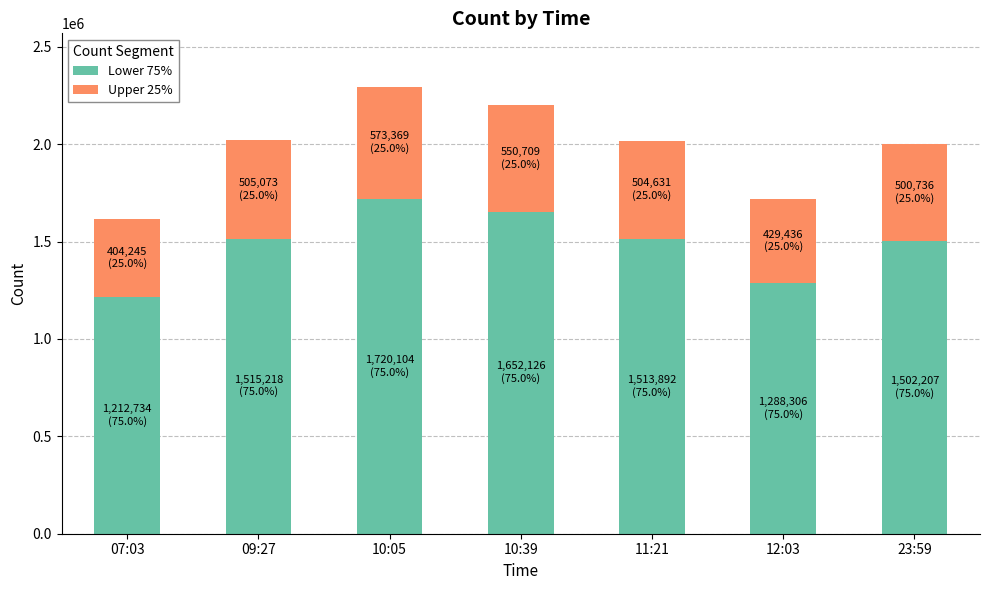

What is the sum of all Lower 75% values?

10404587